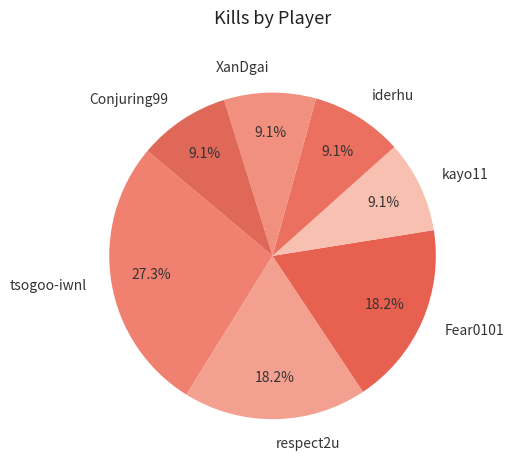

How many slices are in this pie chart?

7